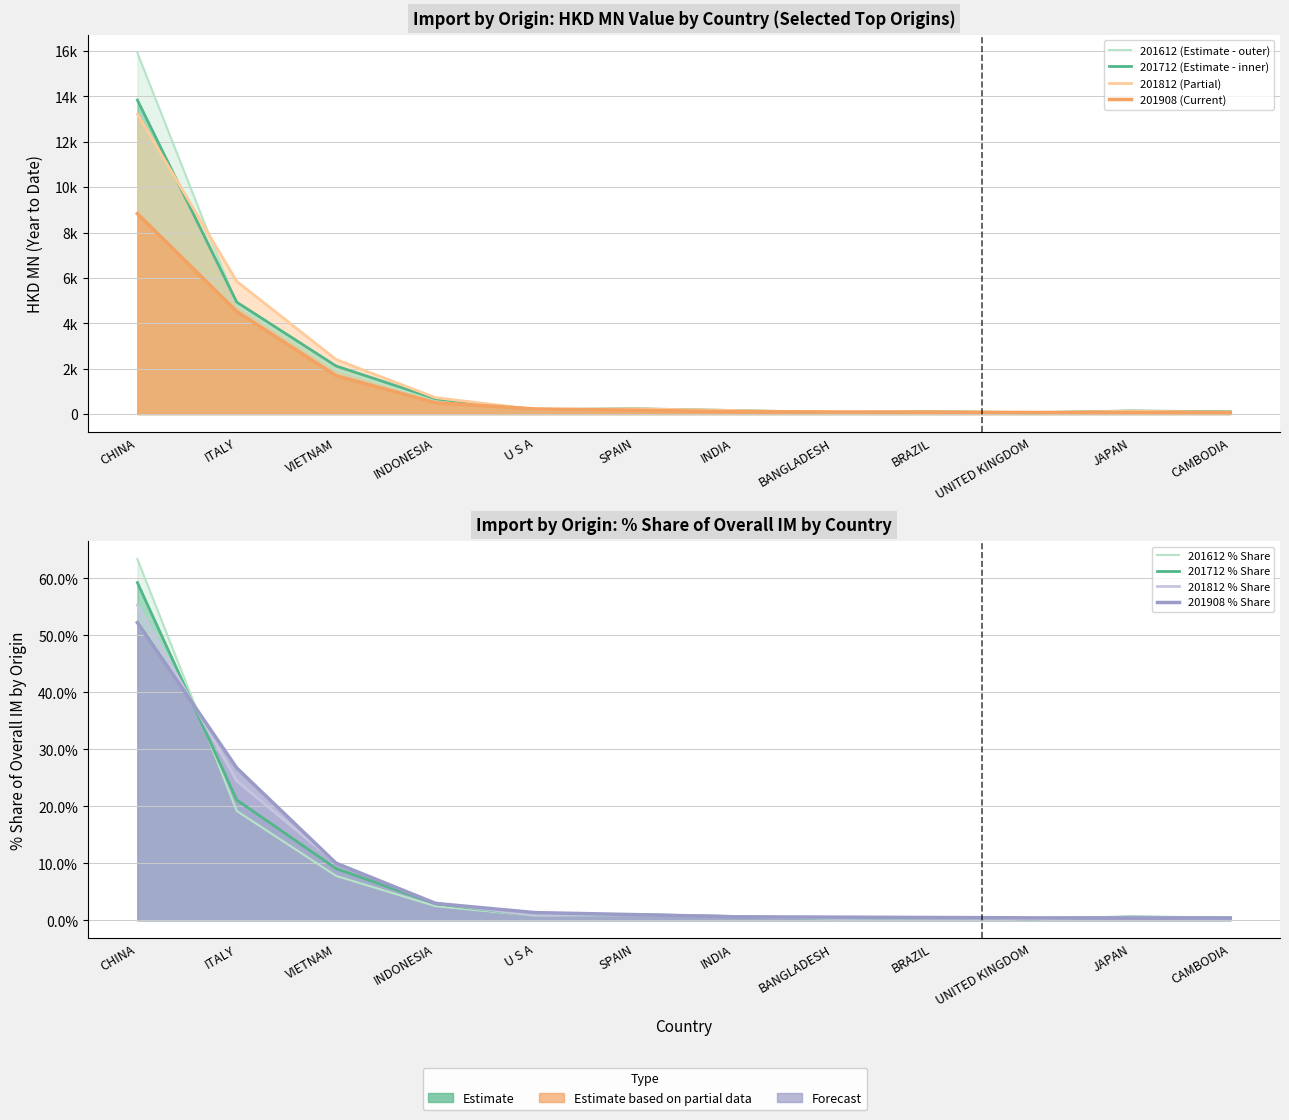

In 201712, how many points are lower than both neighbors (excluding endpoints)?

3